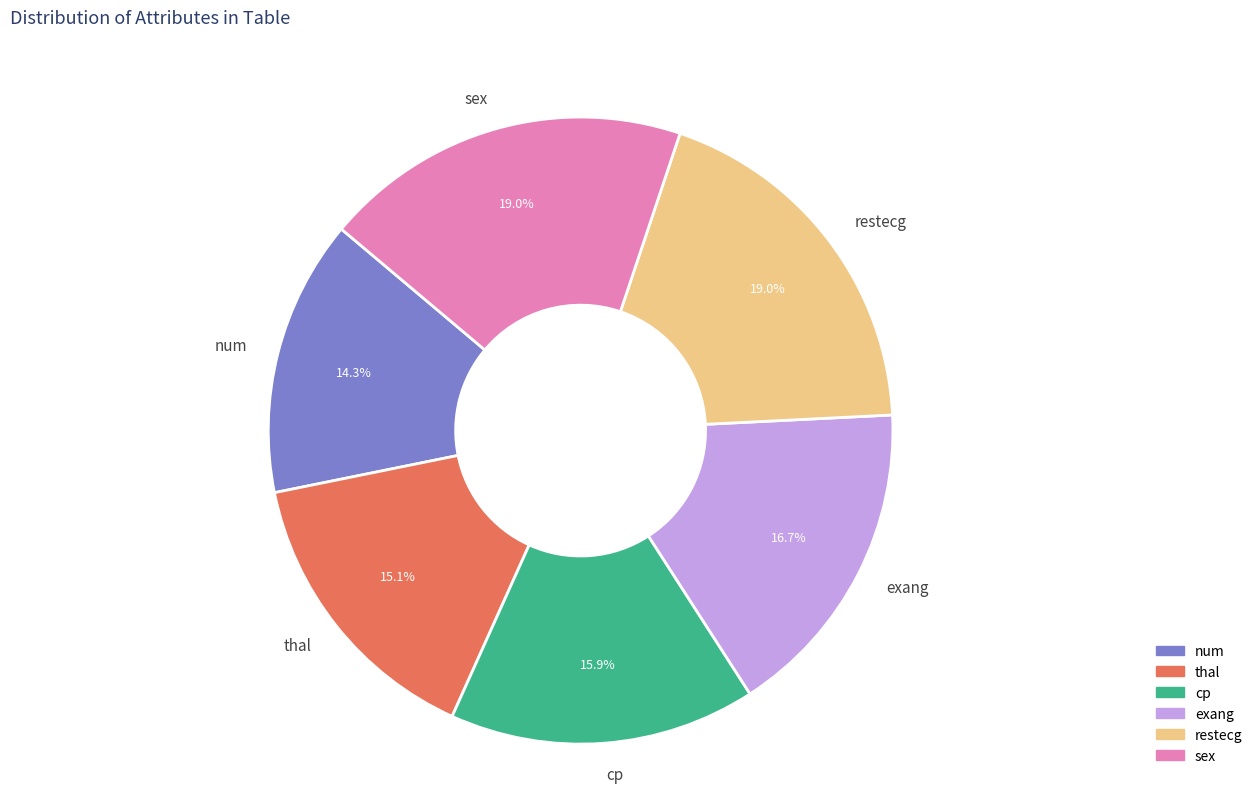

What is the ratio of the value at num to the value at thal?

0.9